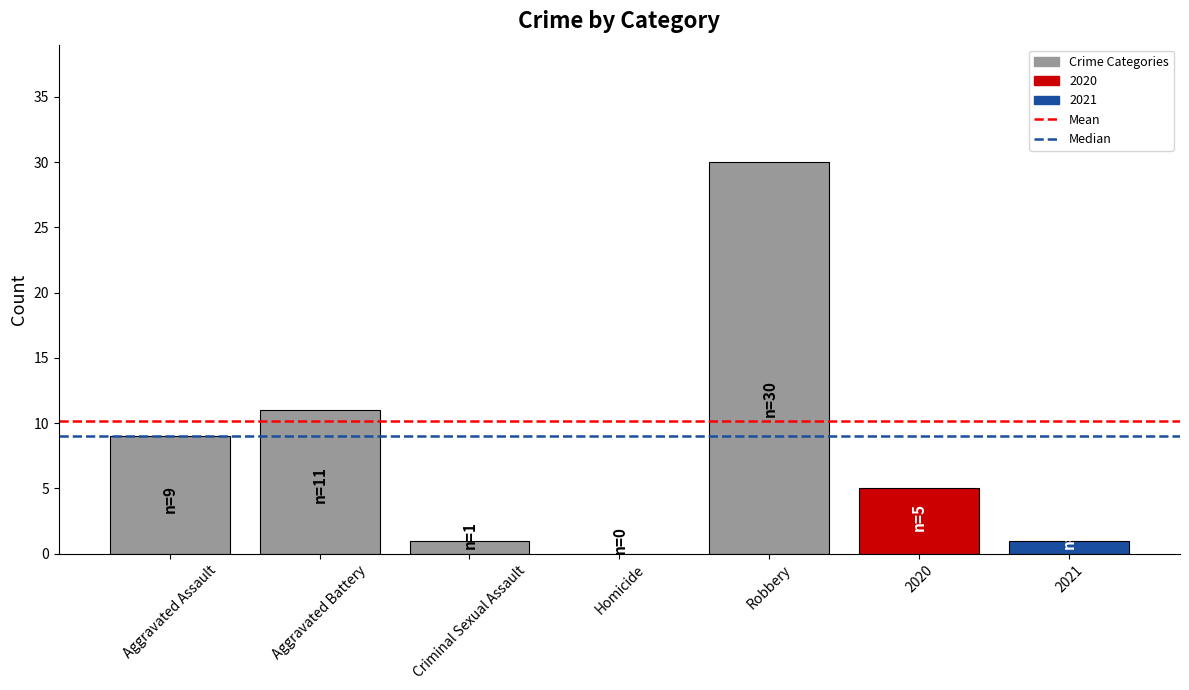

What is the greatest value displayed?

30